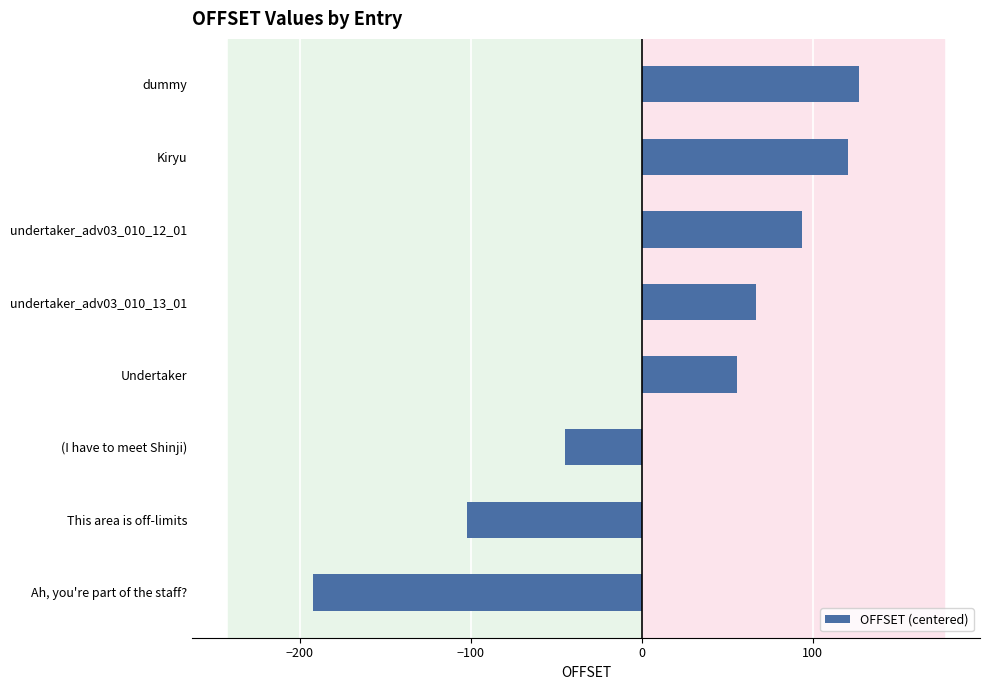

Which category has the highest value across all series?

dummy